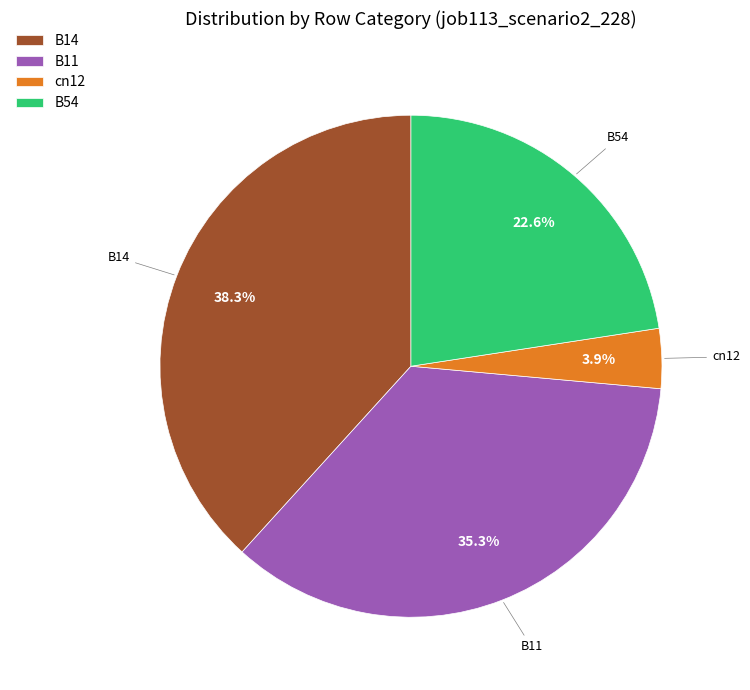

What percentage is the B54 slice, to the nearest percent?

23%